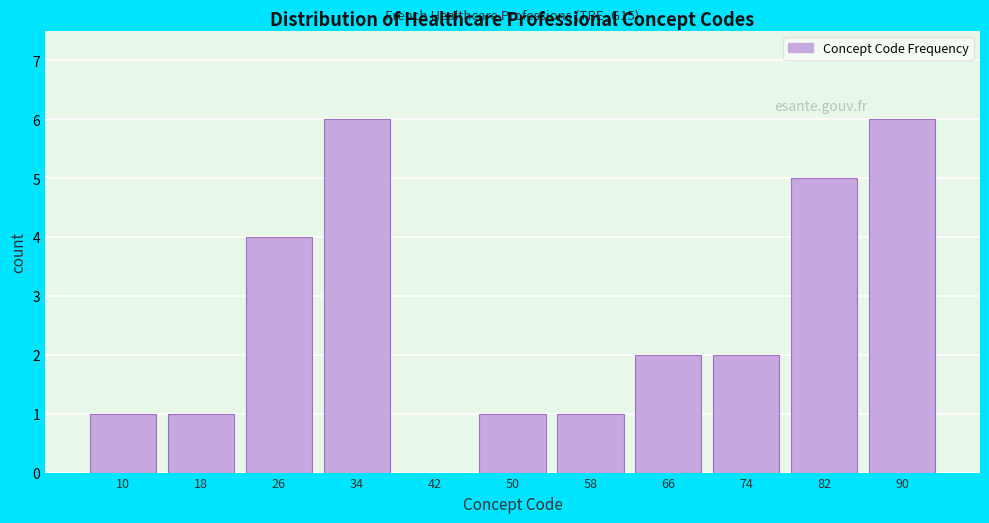

Reading left to right, list all the values displayed in this chart.

10=1	18=1	26=4	34=6	42=0	50=1	58=1	66=2	74=2	82=5	90=6